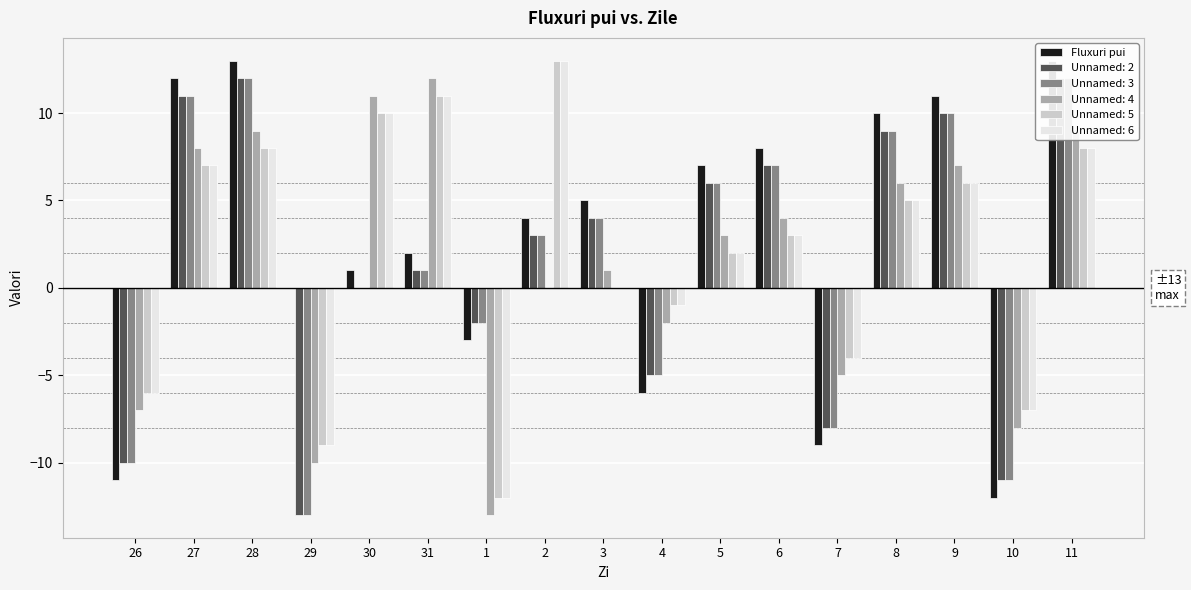

What is the approximate value at 26?

-11